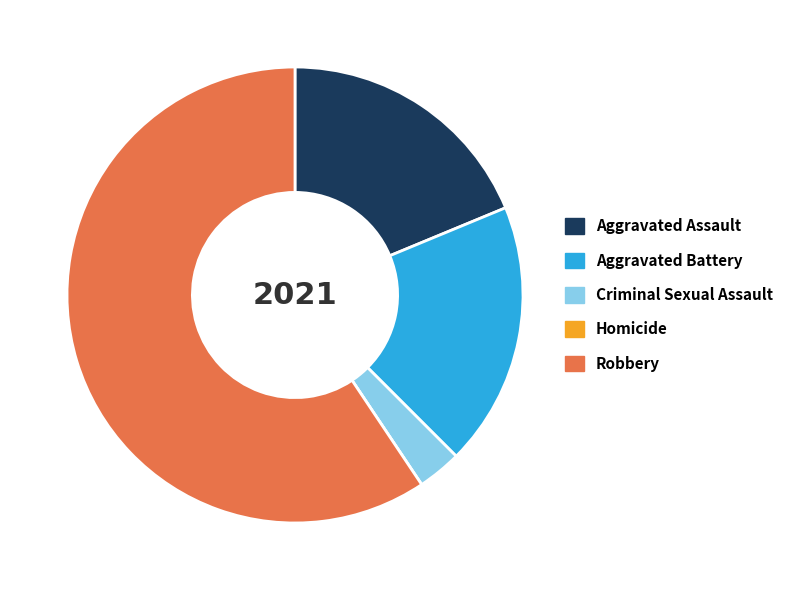

Approximately how many times larger is the value at Aggravated Battery compared to Robbery?

0.3